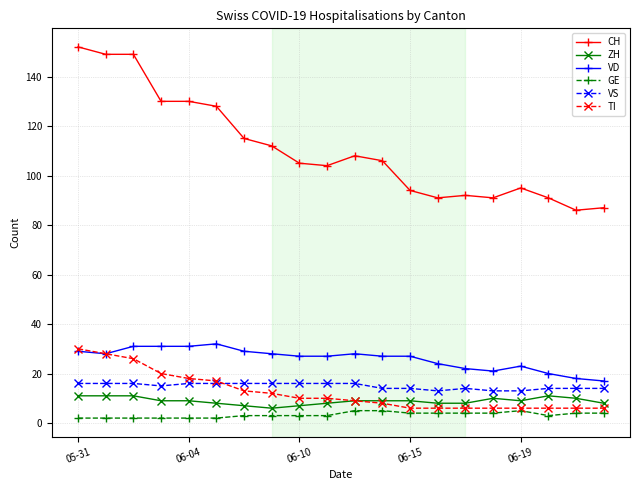

Which series has the widest spread of values?

CH